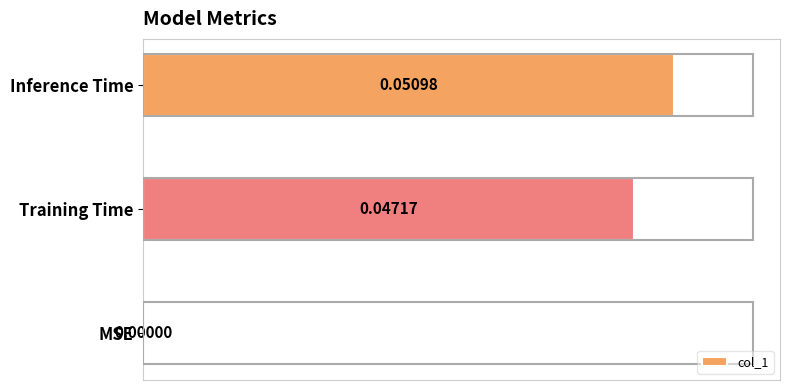

Which has a higher value, MSE or Training Time?

Training Time